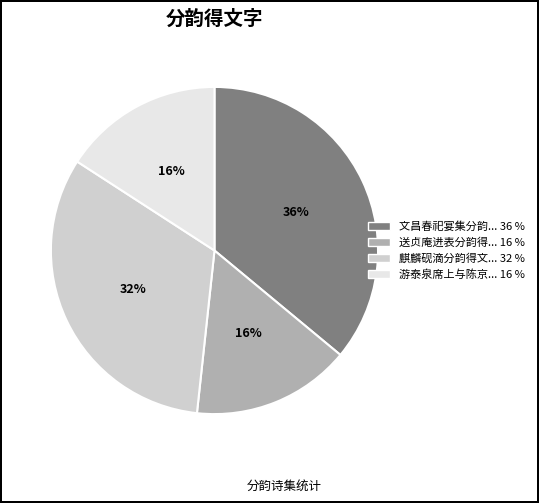

Does any single category account for the majority?

No